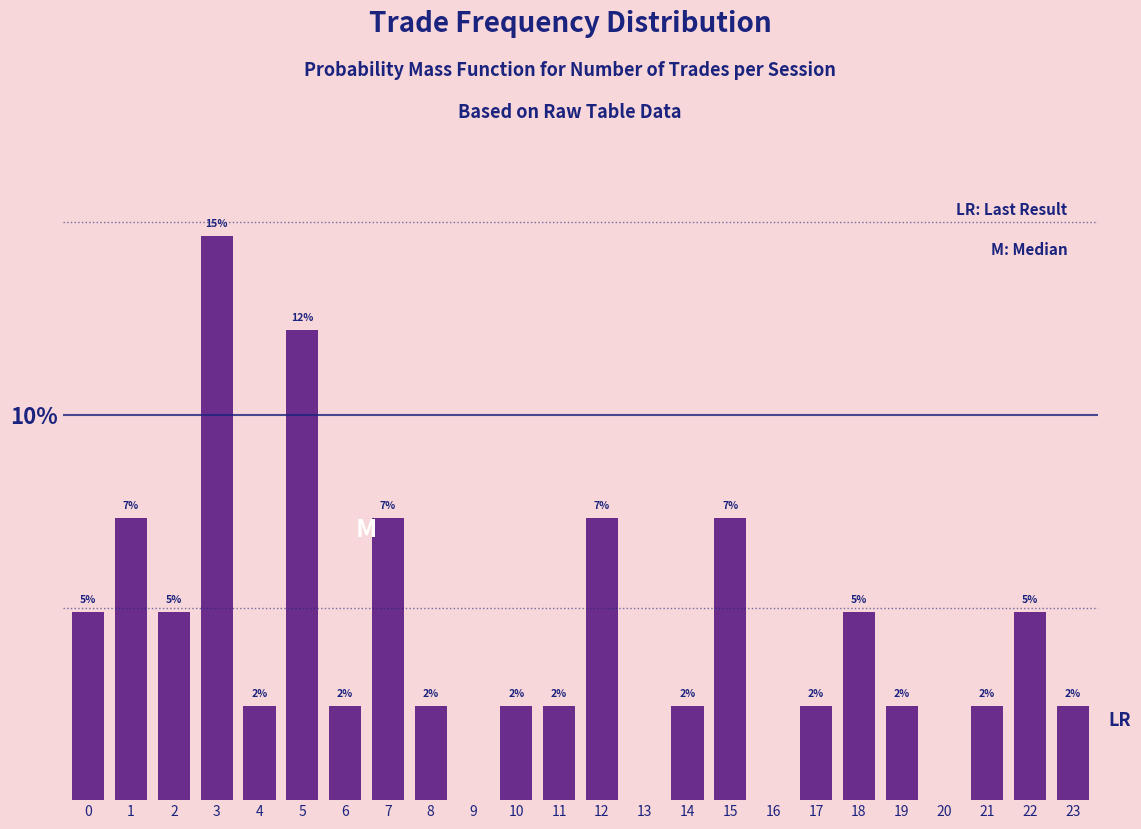

At which category does the chart reach its peak across all series?

3